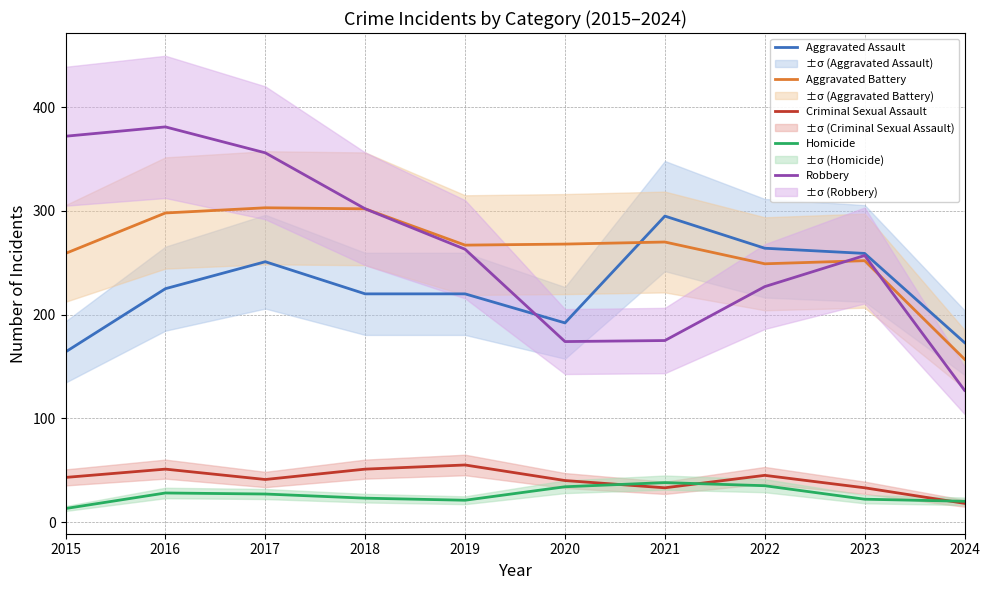

At how many categories does at least one series exceed 95?

10